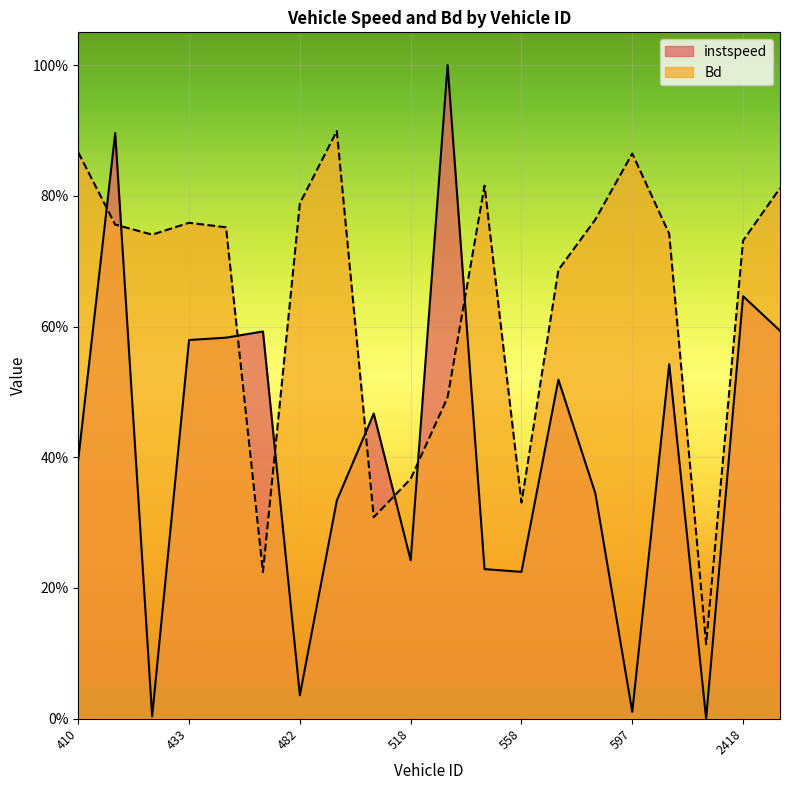

Which series ends up on top after the final intersection of instspeed and Bd?

Bd